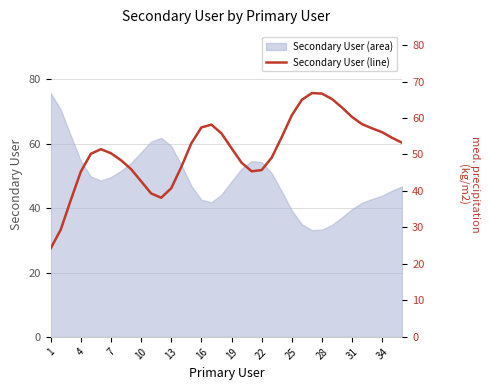

What is the minimum value for Secondary User (area)?

33.2